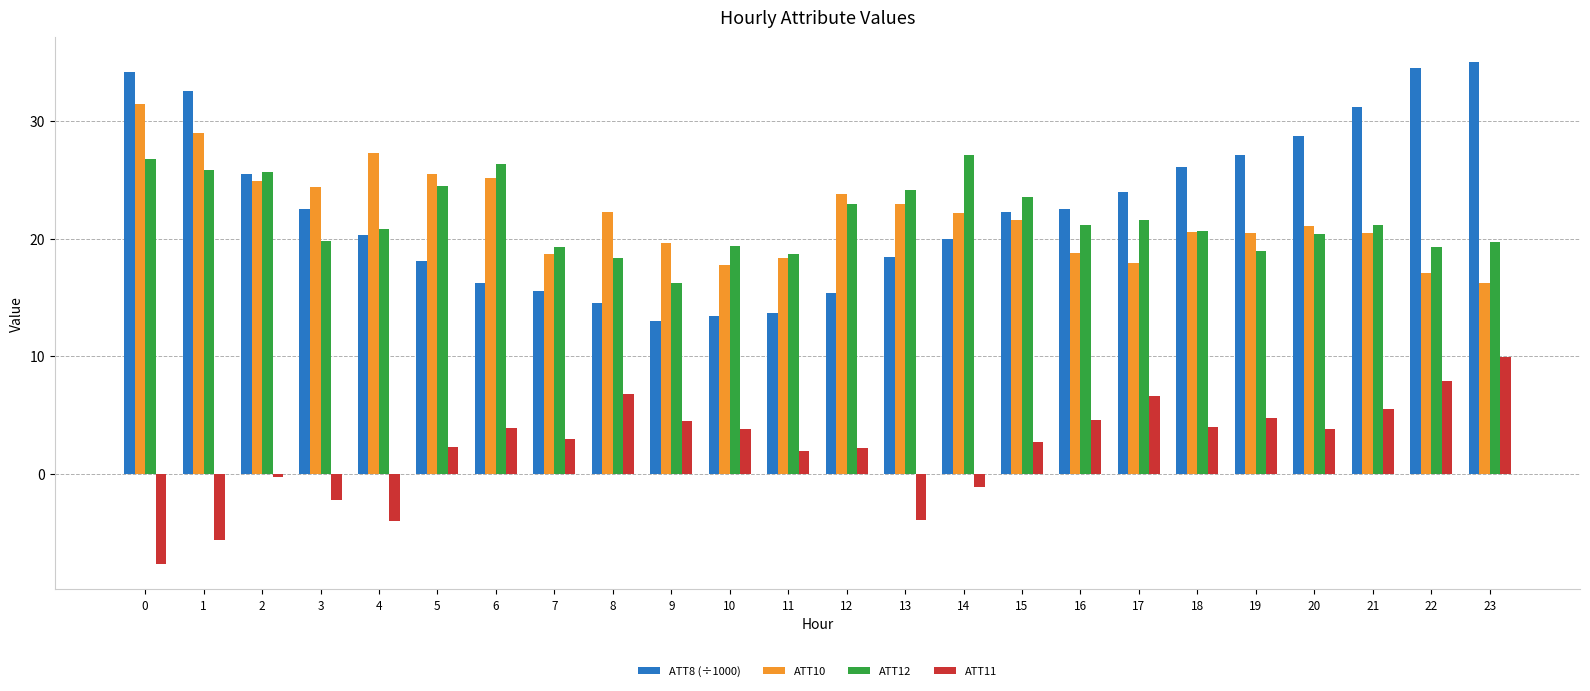

What is the value of the ATT10 bar at the 22nd from the left?

20.5